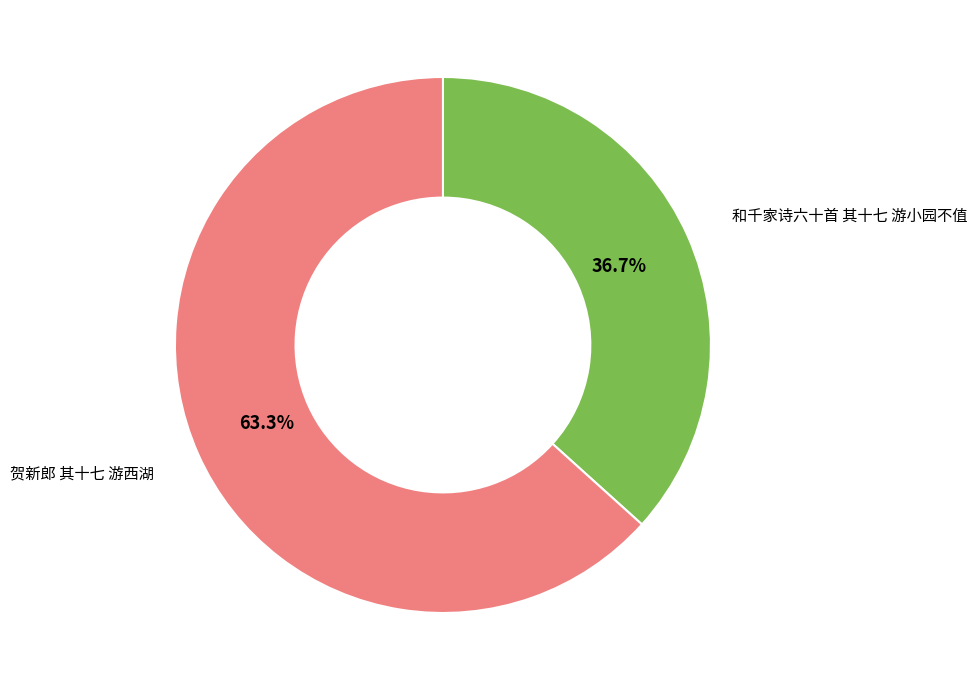

Approximately how many times larger is the value at 贺新郎 其十七 游西湖 compared to 和千家诗六十首 其十七 游小园不值?

1.7